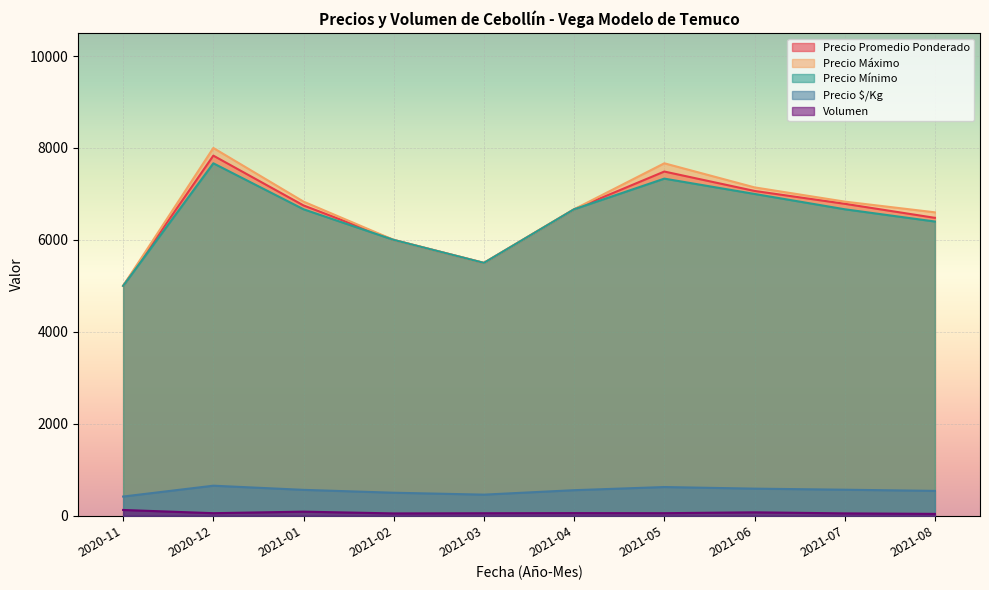

True or false: Volumen and Precio Máximo cross at least once.

False